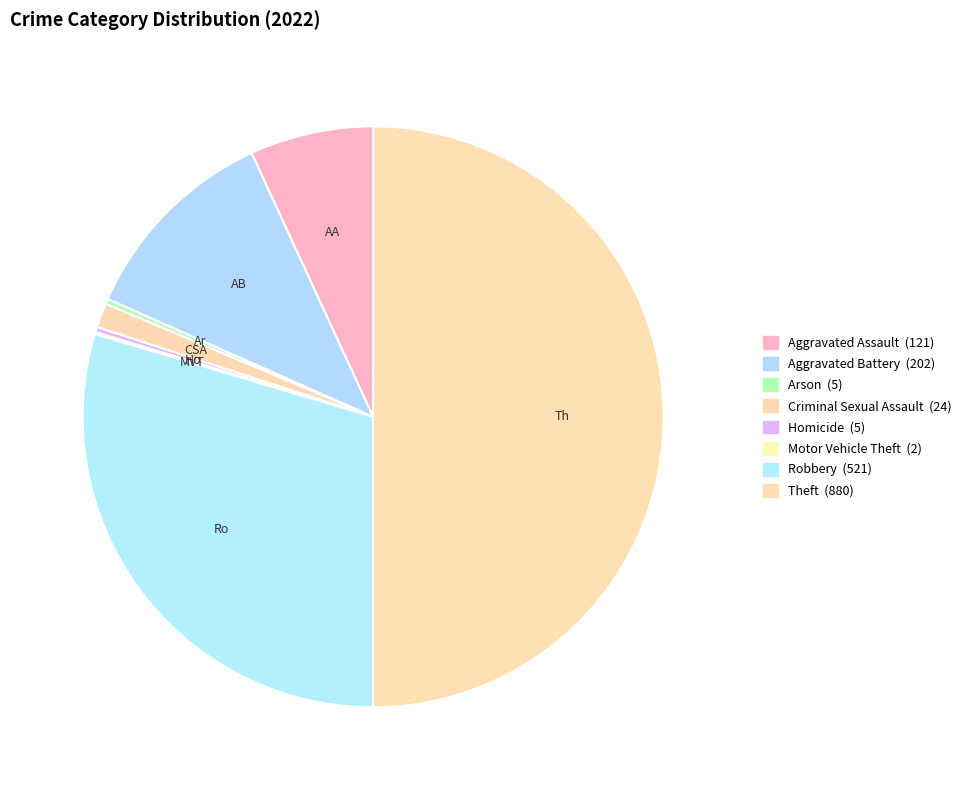

Rank the categories by value from highest to lowest.

Theft, Robbery, Aggravated Battery, Aggravated Assault, Criminal Sexual Assault, Arson, Homicide, Motor Vehicle Theft